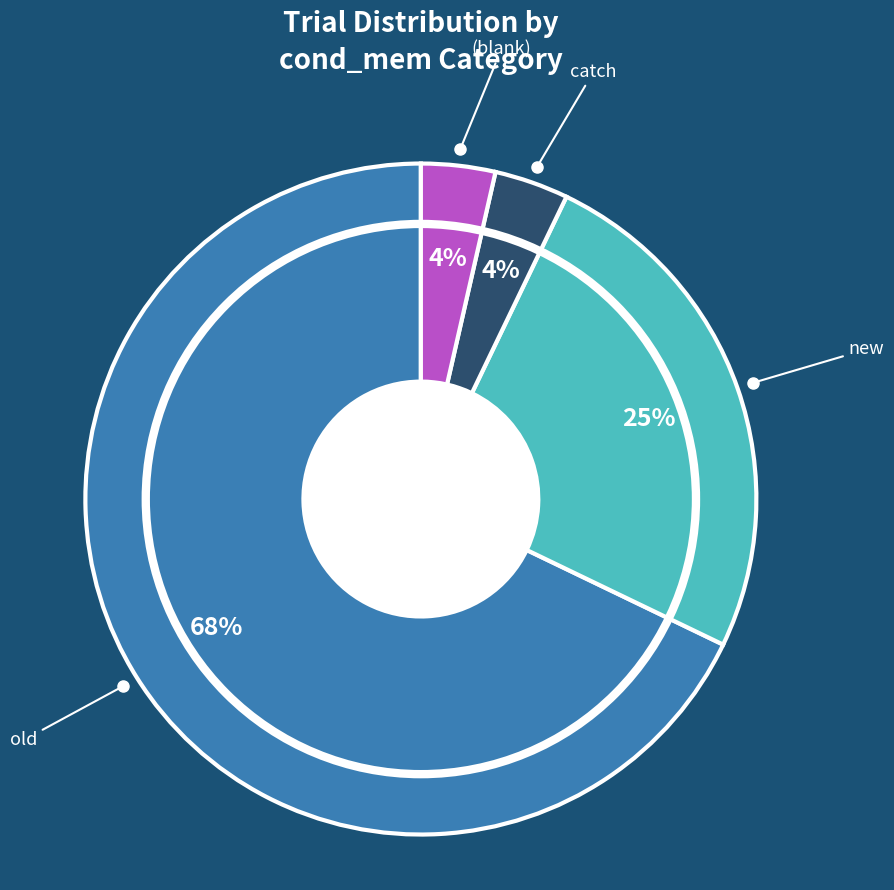

Count the number of slices in the pie.

4